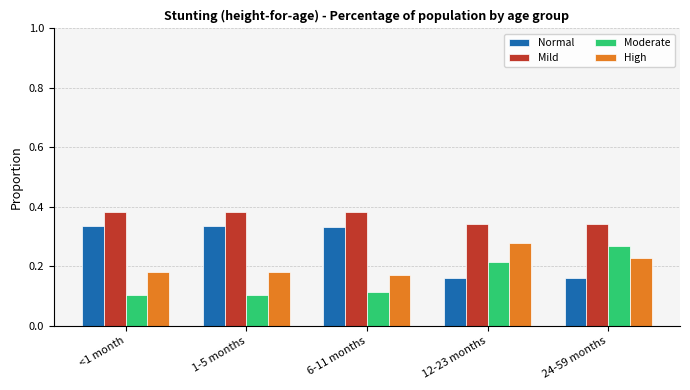

How many Moderate values are between 0 and 1?

5